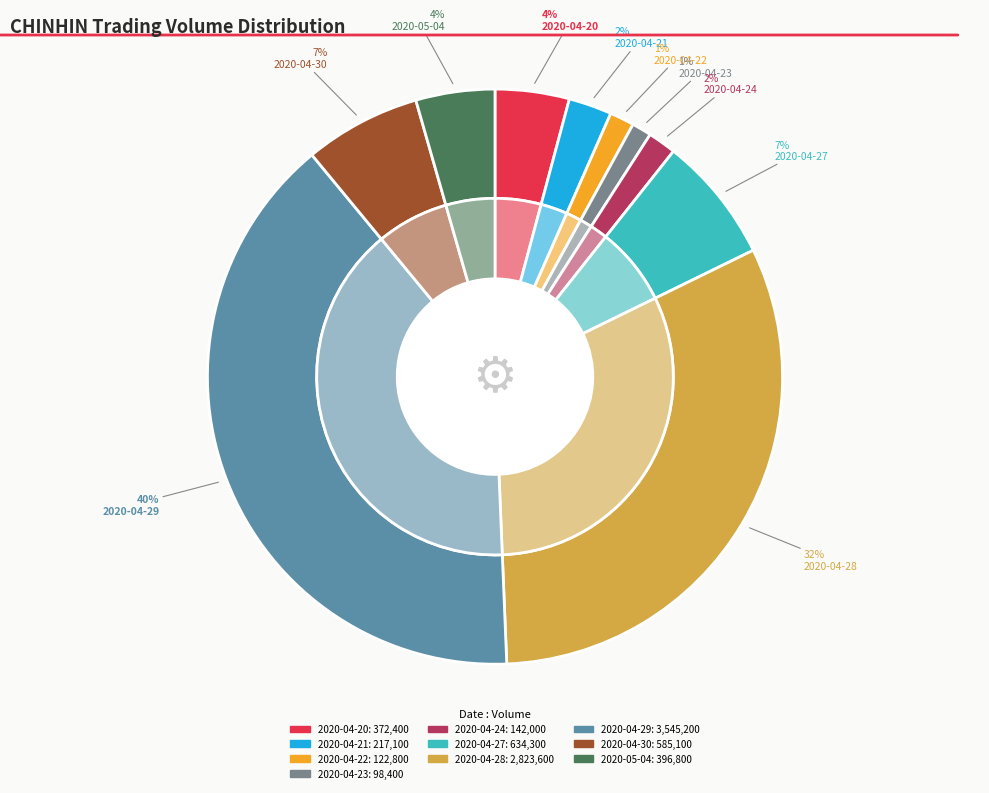

To the nearest percent, what is the difference between the 2020-04-29 and 2020-04-28 slice percentages?

8%